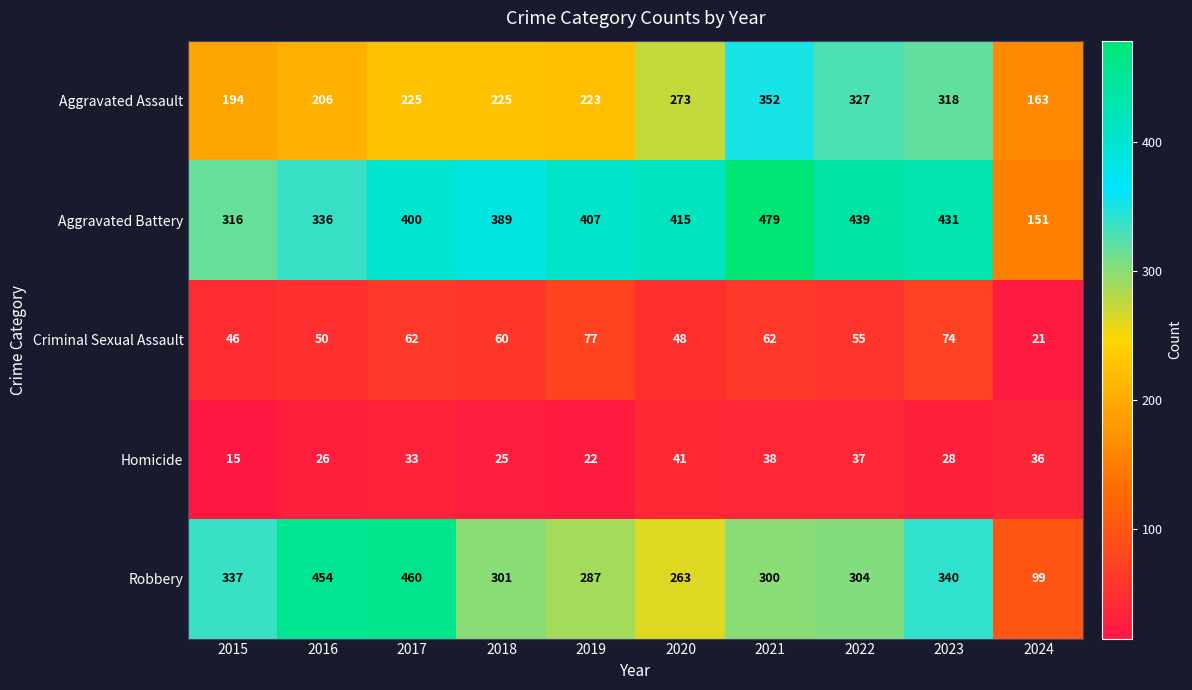

What is the sum of all Aggravated Assault values?

2506